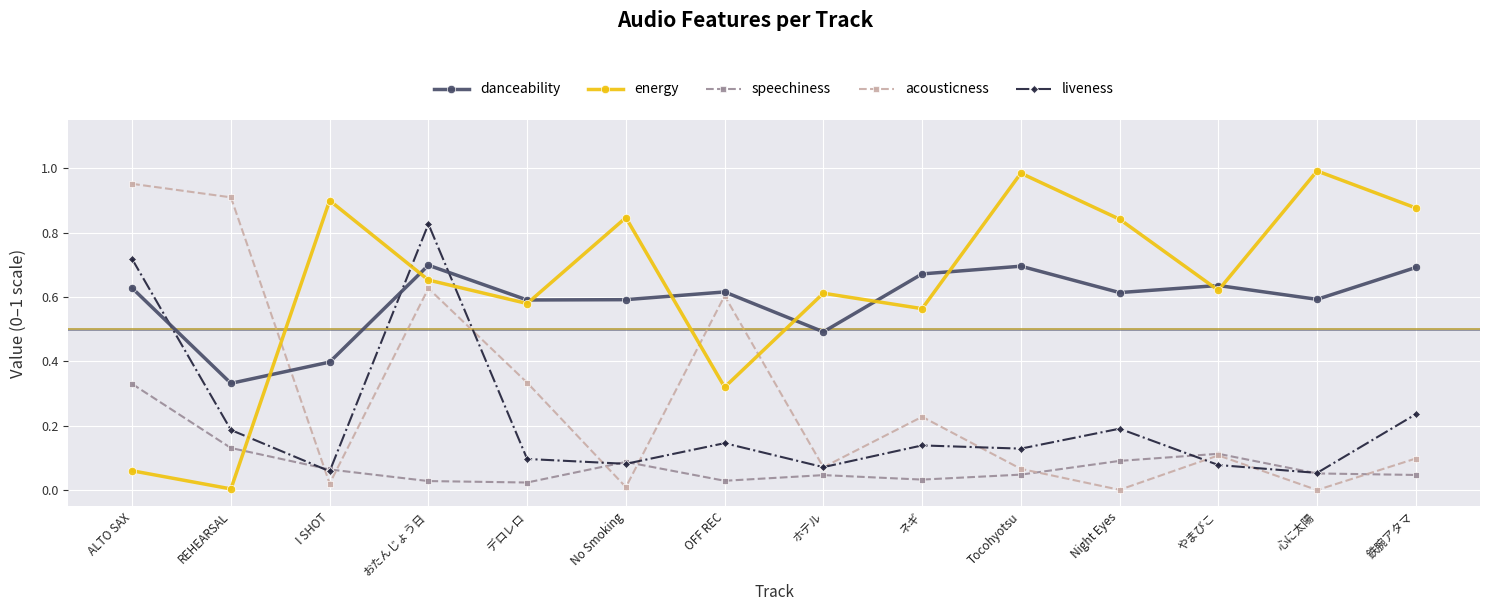

Which series changed the most between ALTO SAX and おたんじょう日?

energy